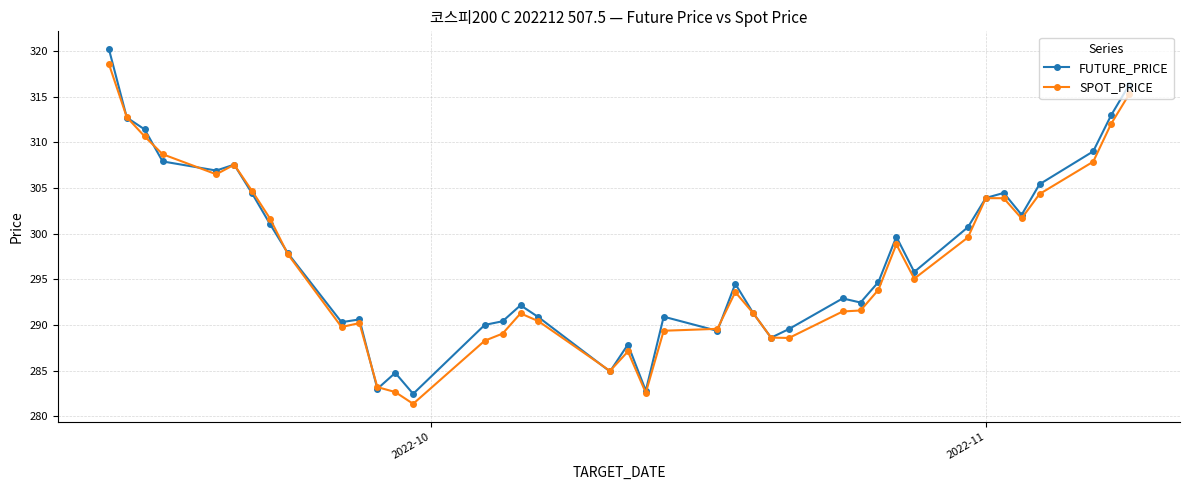

Which series has the largest range (max minus min)?

FUTURE_PRICE